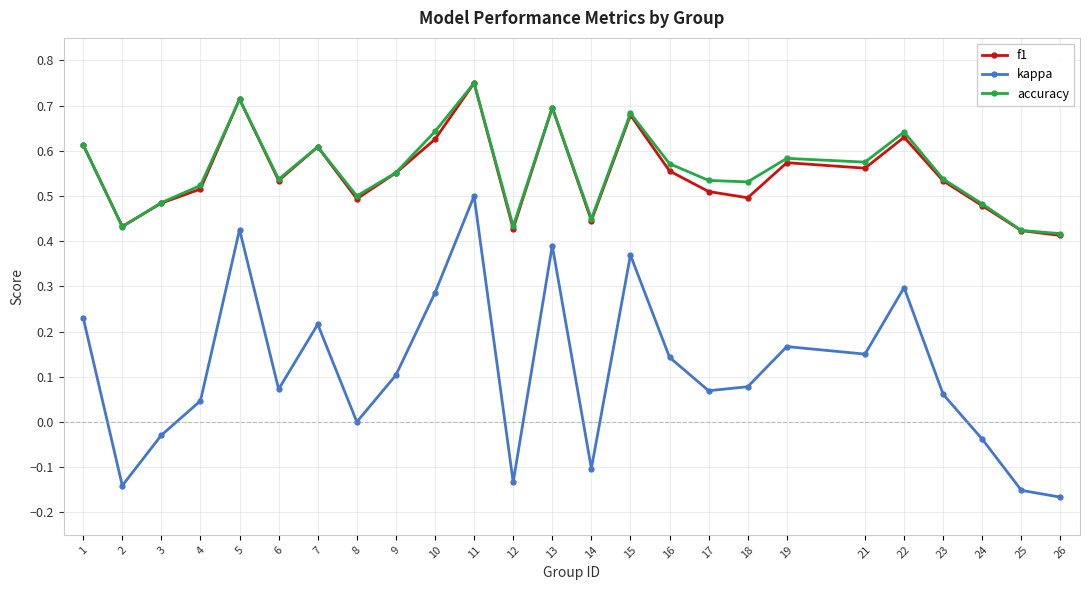

Which category has the highest value in the f1 series?

11